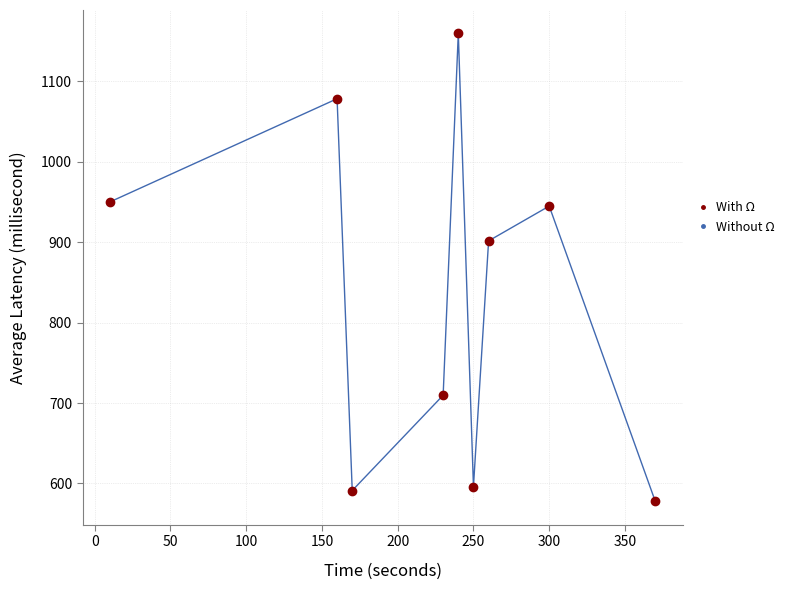

What is the minimum value shown in the chart?

577.8